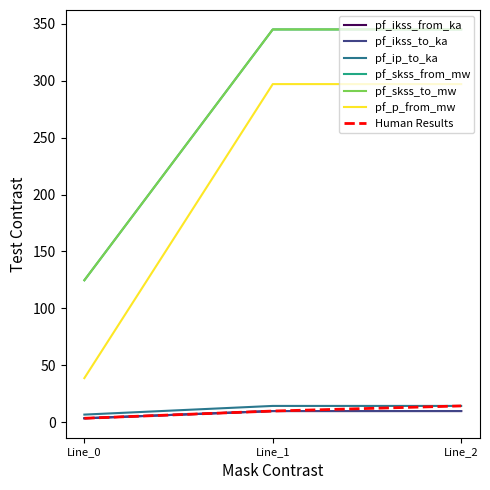

What is the greatest value displayed?

344.9